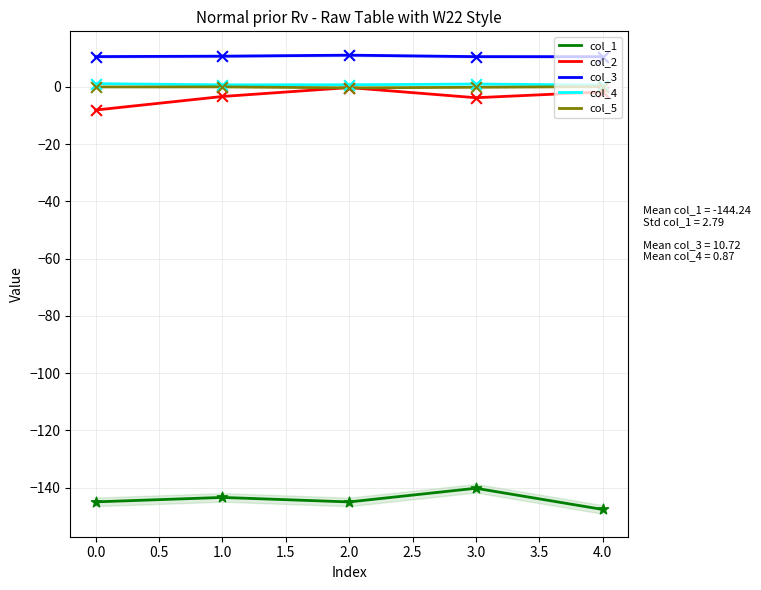

Is the value of col_2 at 4.0 greater than the value of col_3 at 2.0?

No